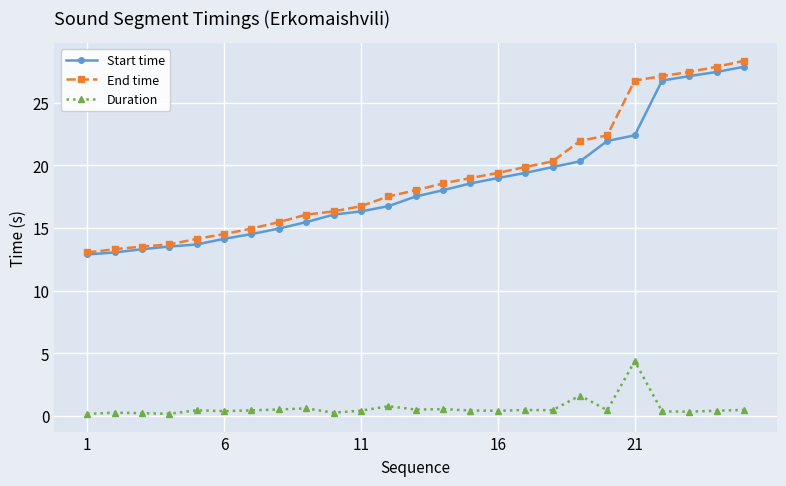

At how many categories does at least one series exceed 8?

25